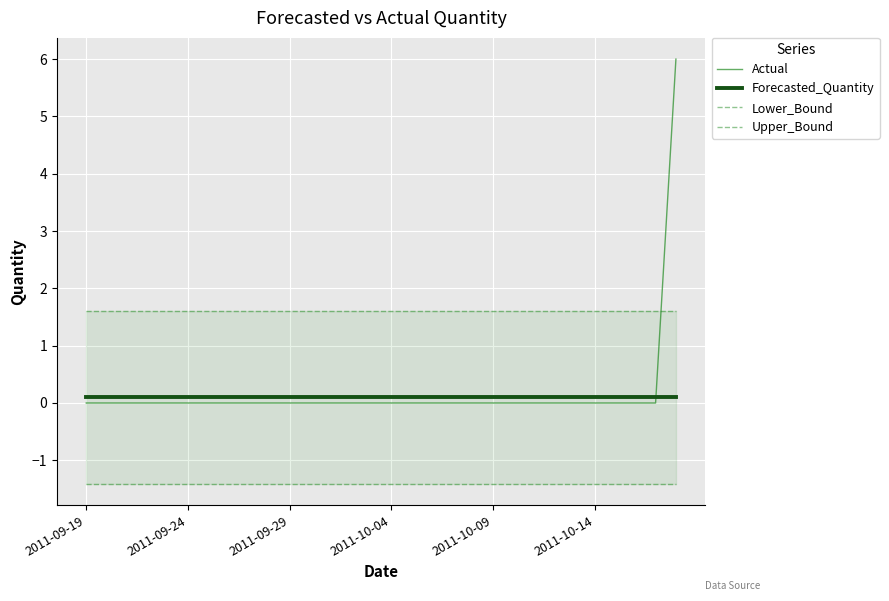

How many intersections are there between Actual and Forecasted_Quantity?

1